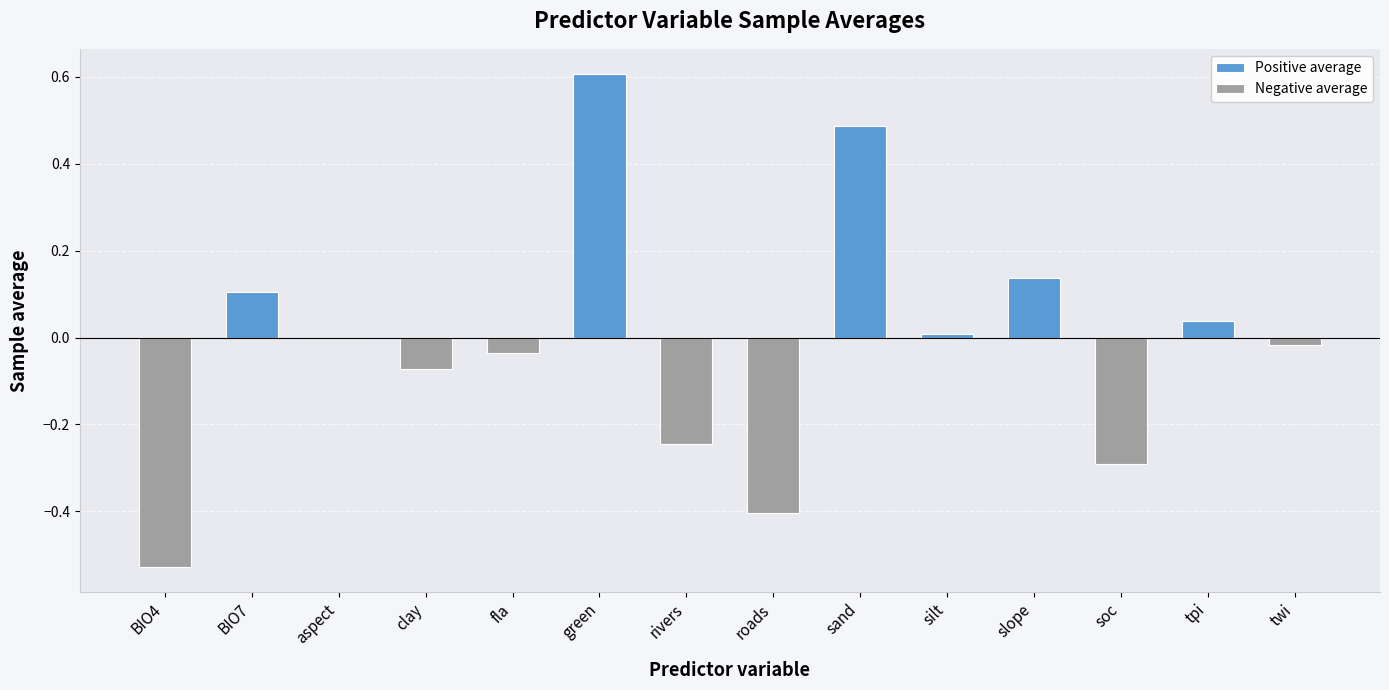

What is the label of the 13th bar from the right?

BIO7